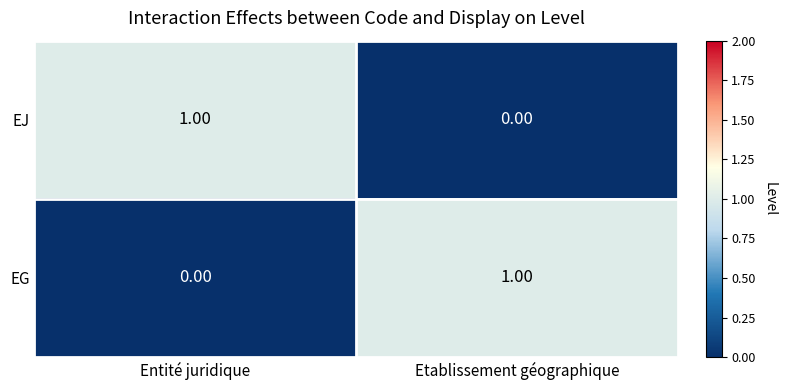

Which category has the highest value in the EG series?

Etablissement géographique